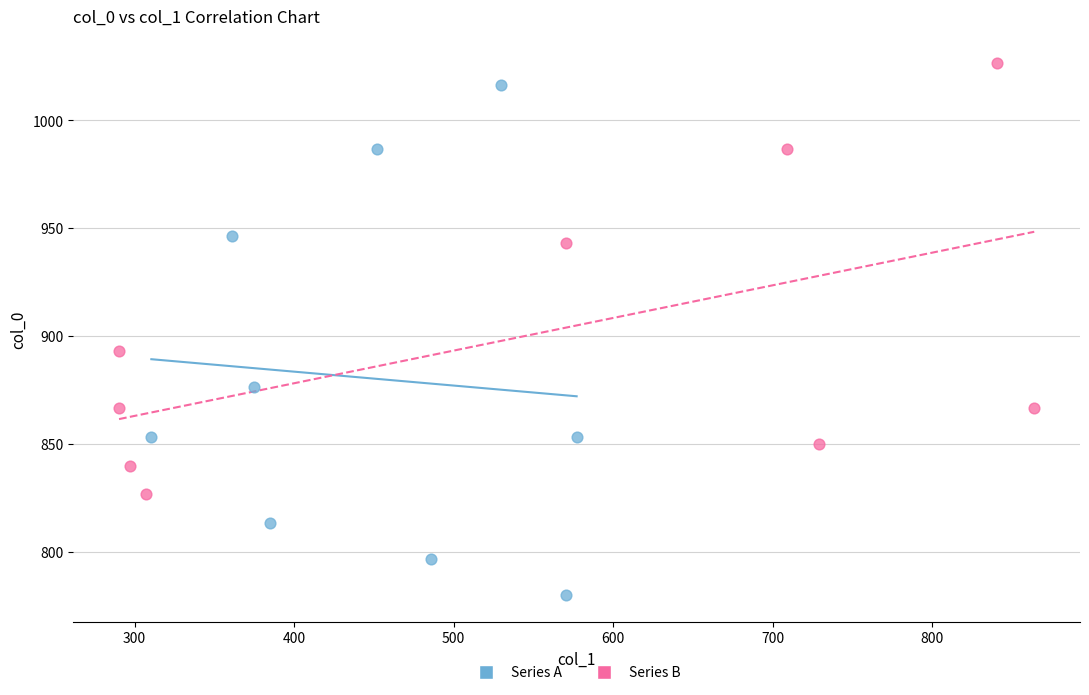

Which series contains the highest Y value?

Series B